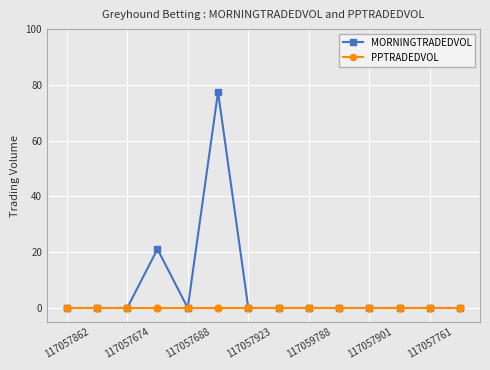

Which series has the widest spread of values?

MORNINGTRADEDVOL